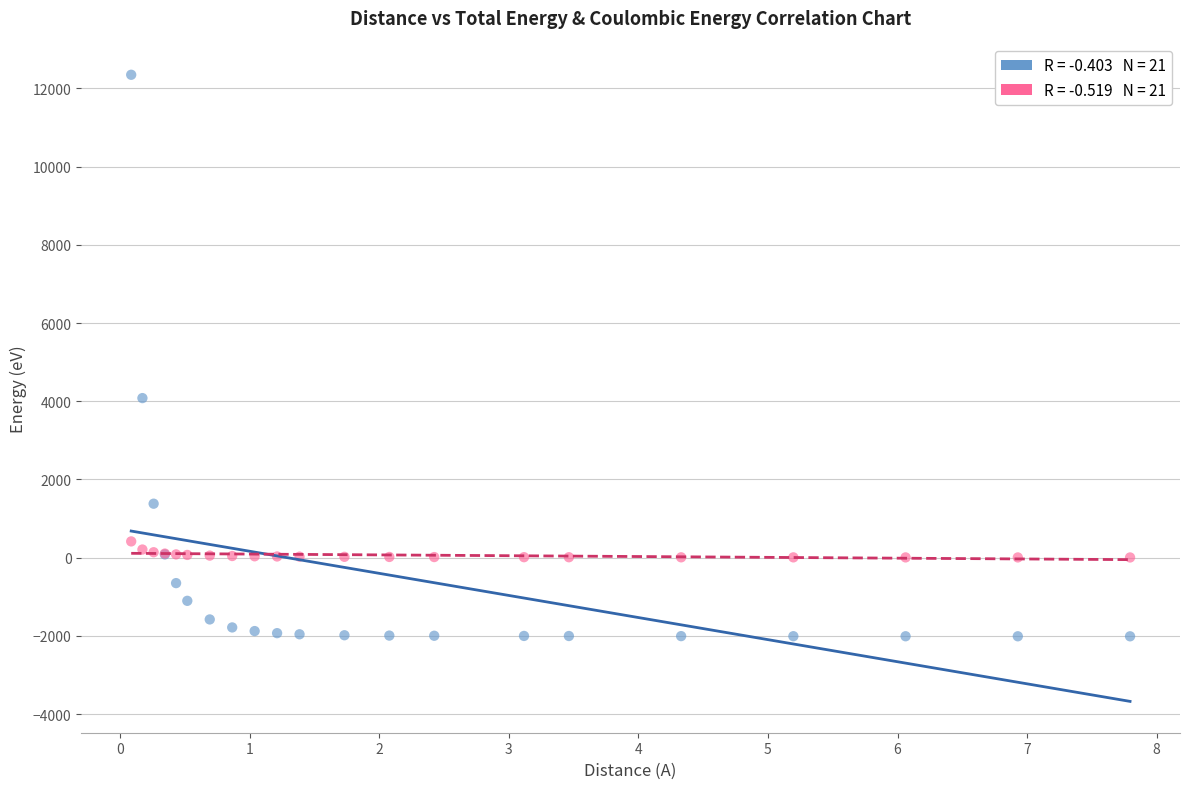

Across all series, what Y value is closest to 5168?

4080.0